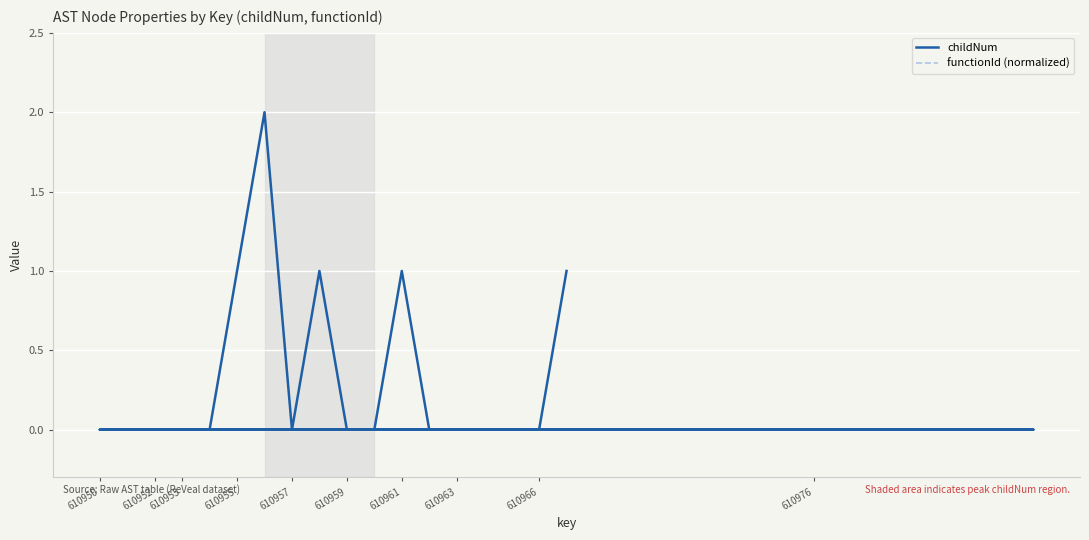

Which series has the widest spread of values?

childNum